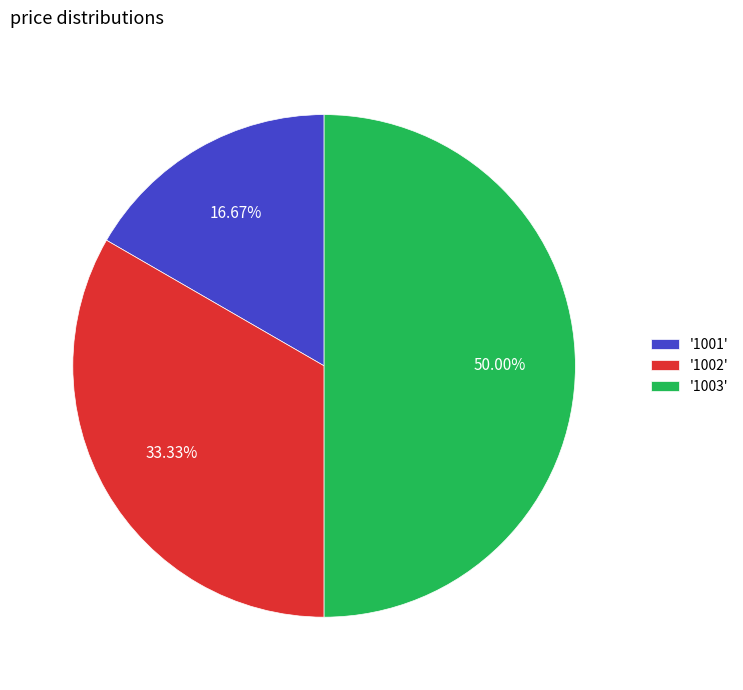

How many slices are in this pie chart?

3